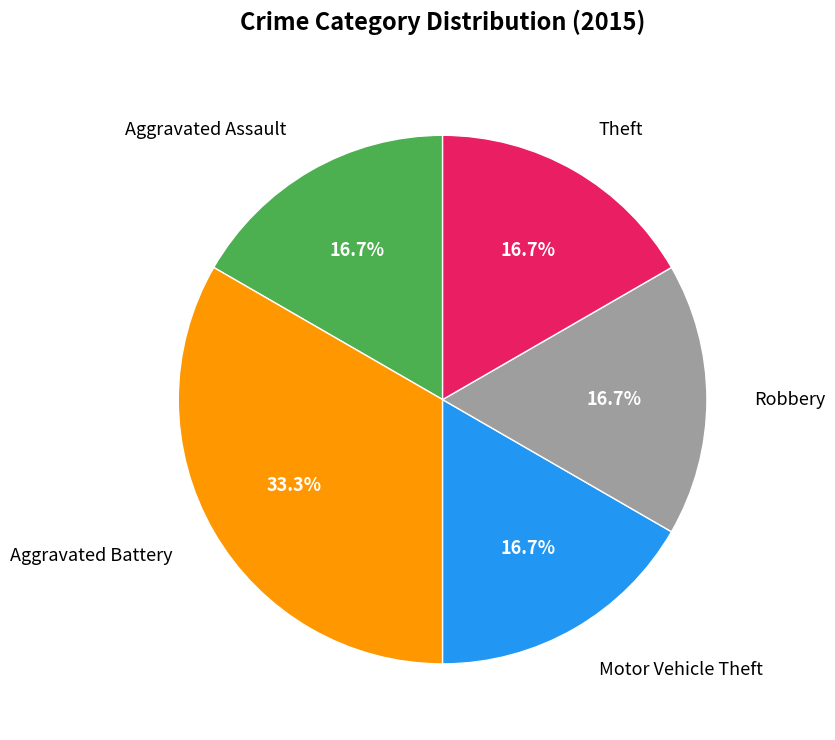

Is the sum of Aggravated Assault and Robbery greater than half?

No